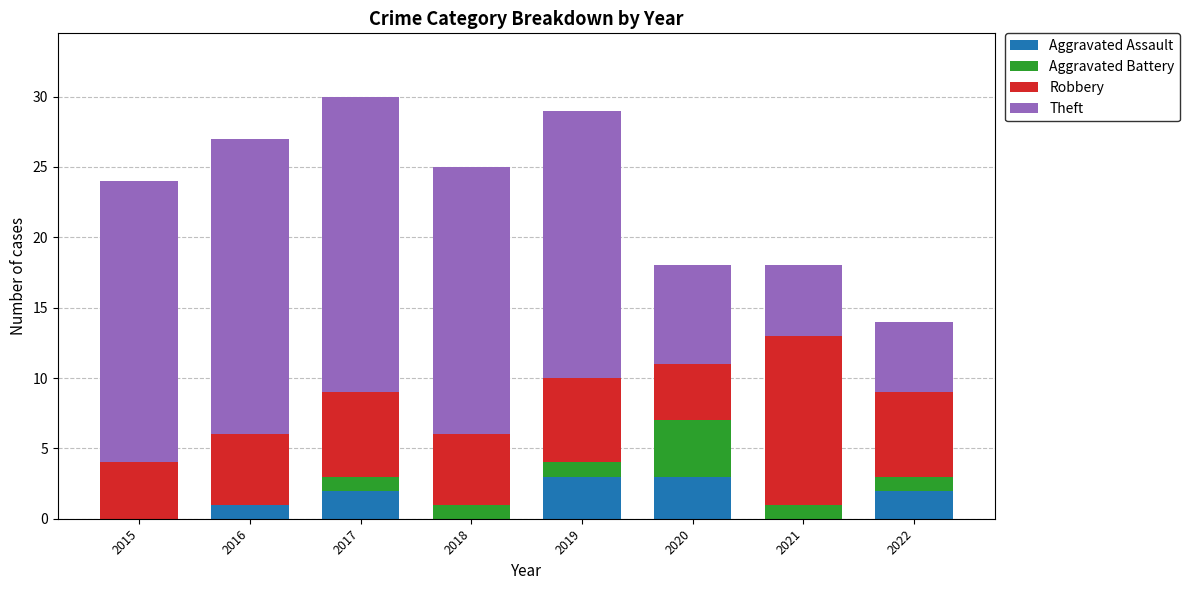

What is the total value across all series at 2018?

25